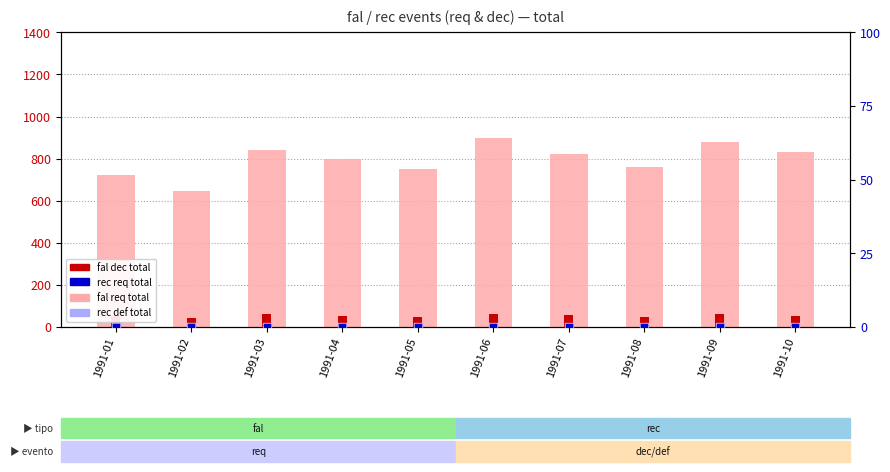

Which series reaches the minimum Y coordinate?

rec req total